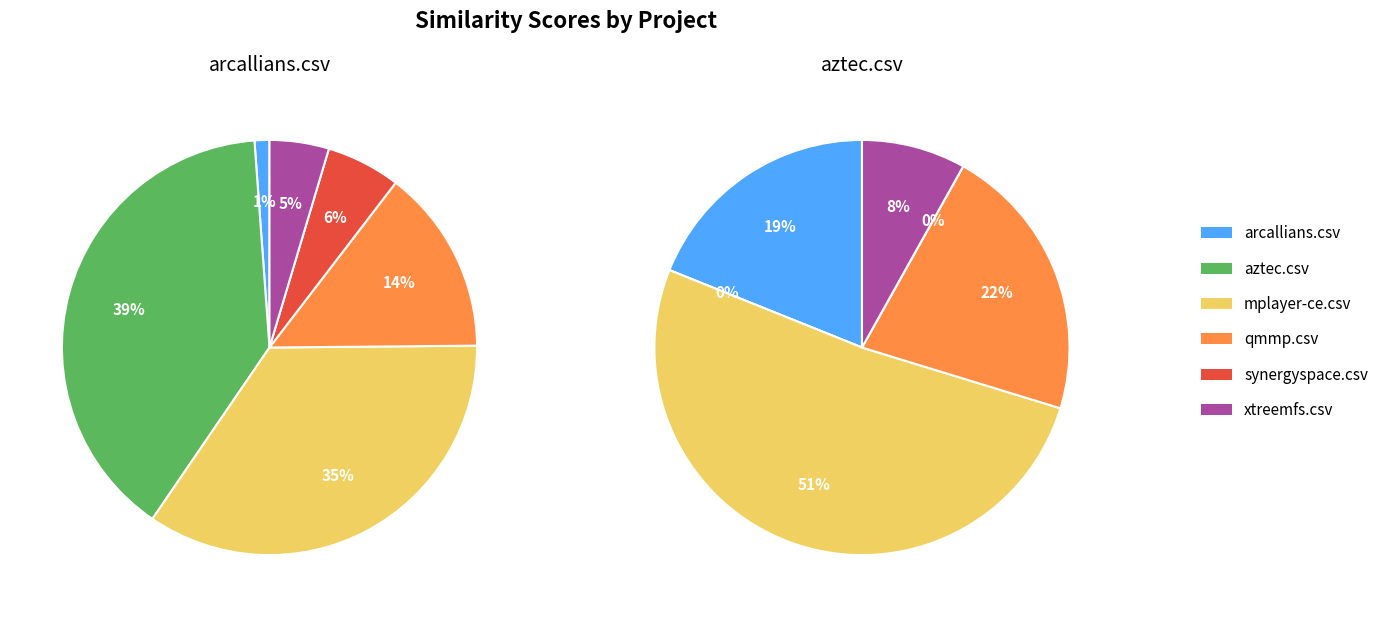

How many slices are in this pie chart?

6